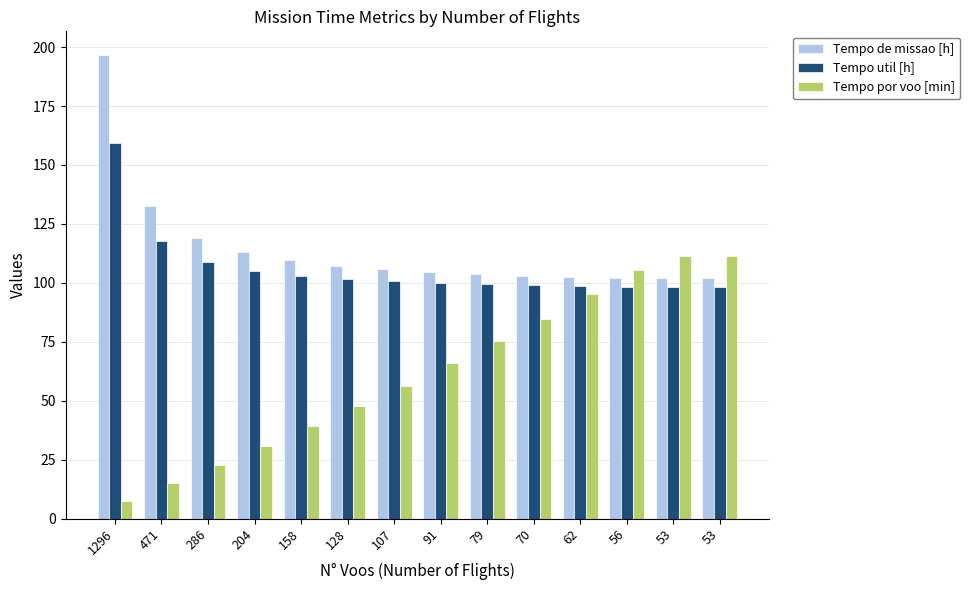

How many bars are there in total?

42